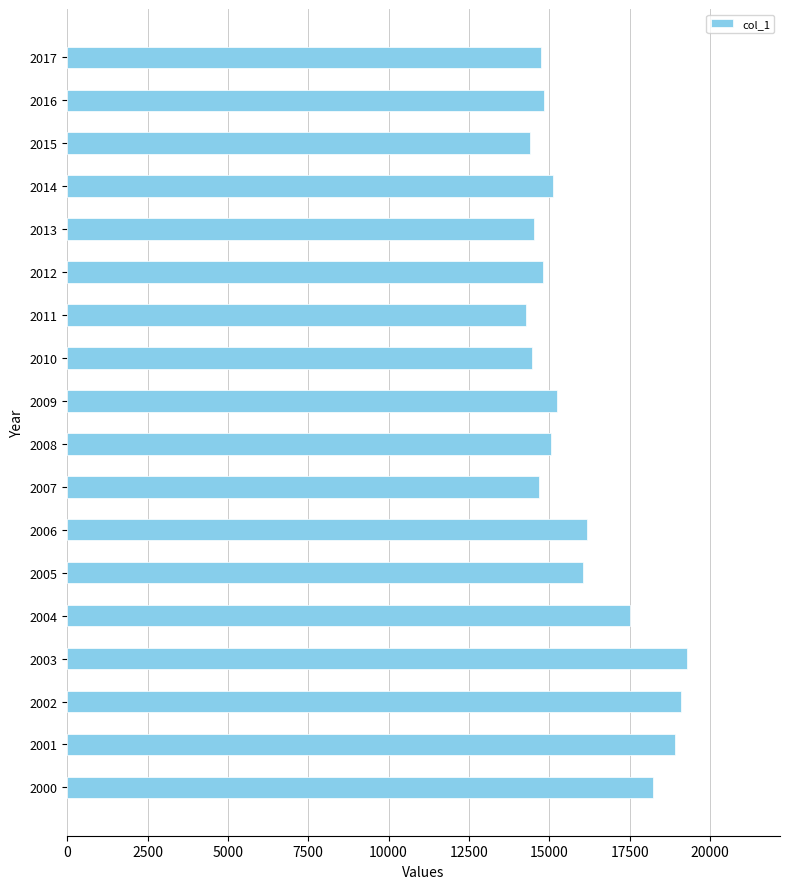

The value at 2007 is 14671. True or false?

True